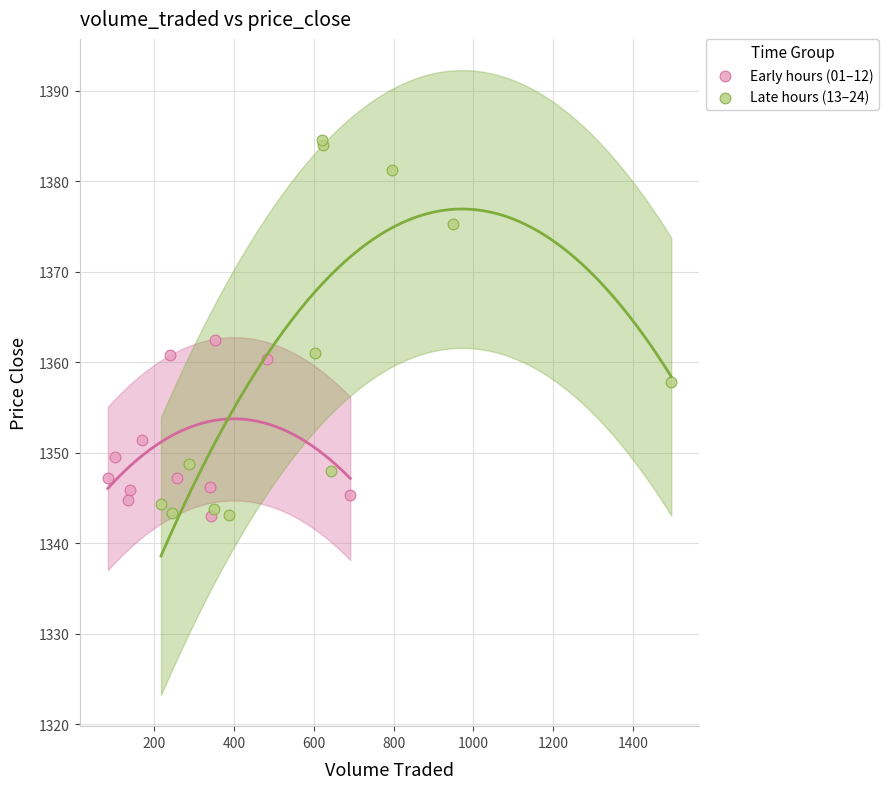

What are all the series names shown in the legend?

Early hours (01–12), Late hours (13–24)